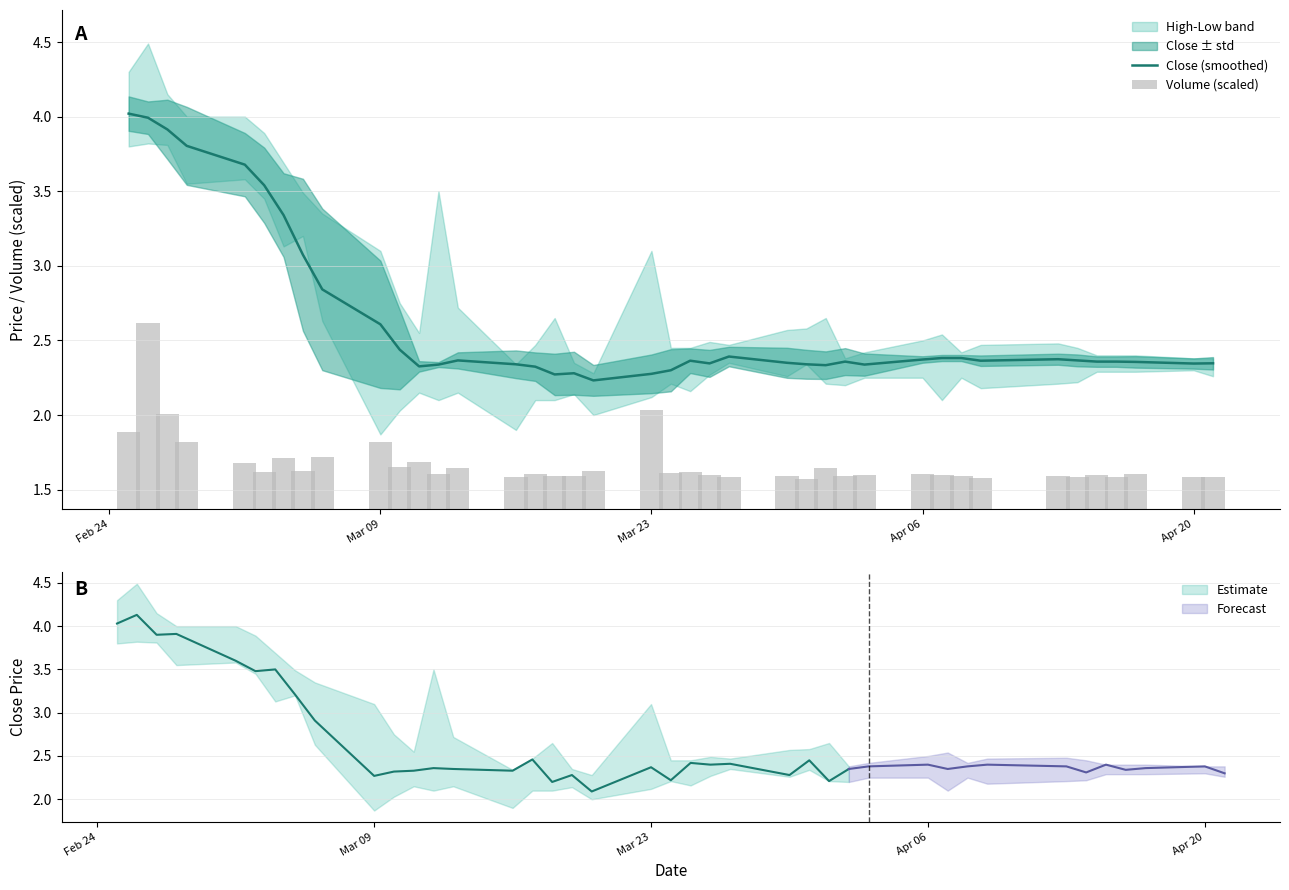

What is the minimum value shown in the chart?

1.6